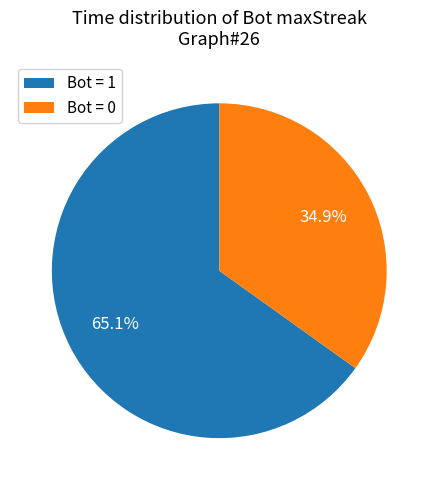

What is the majority slice?

Bot = 1